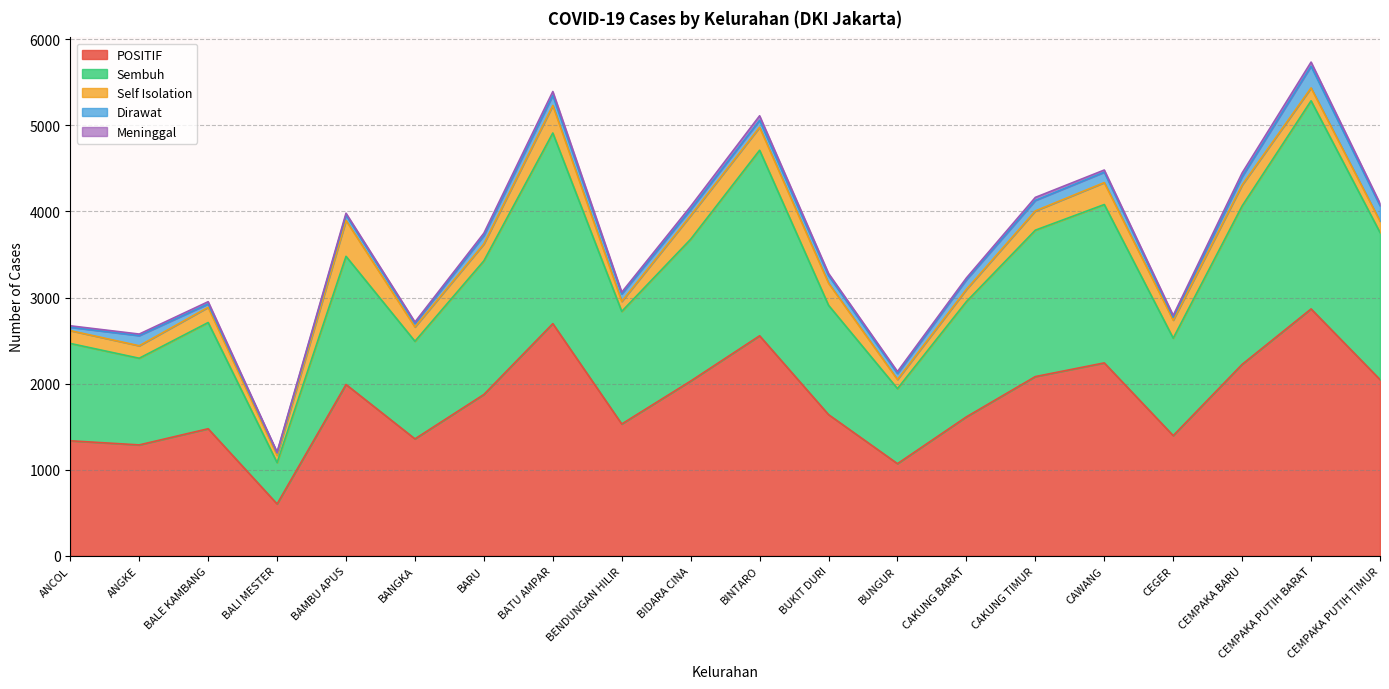

Which series ends up on top after the final intersection of Dirawat and Self Isolation?

Dirawat